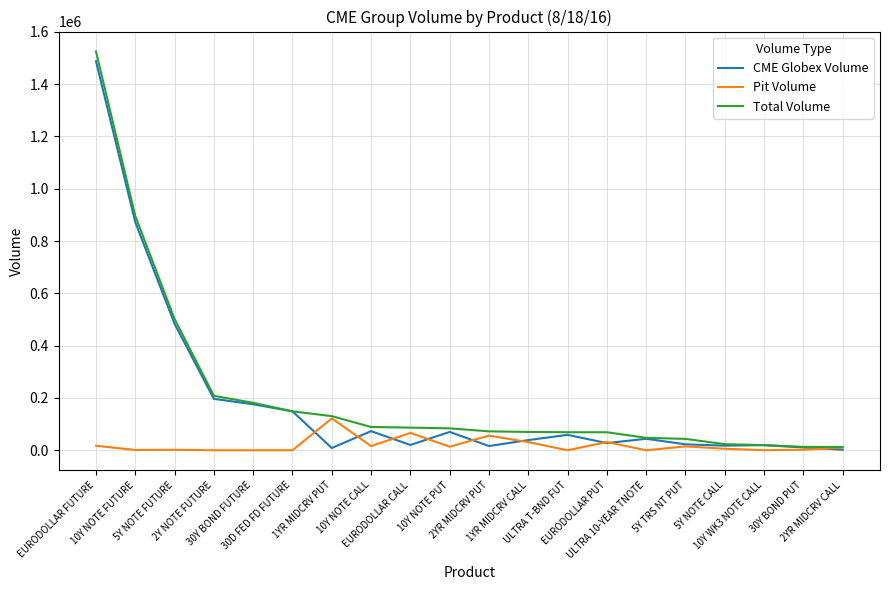

Which series changed the most between 2Y NOTE FUTURE and 30Y BOND PUT?

Total Volume